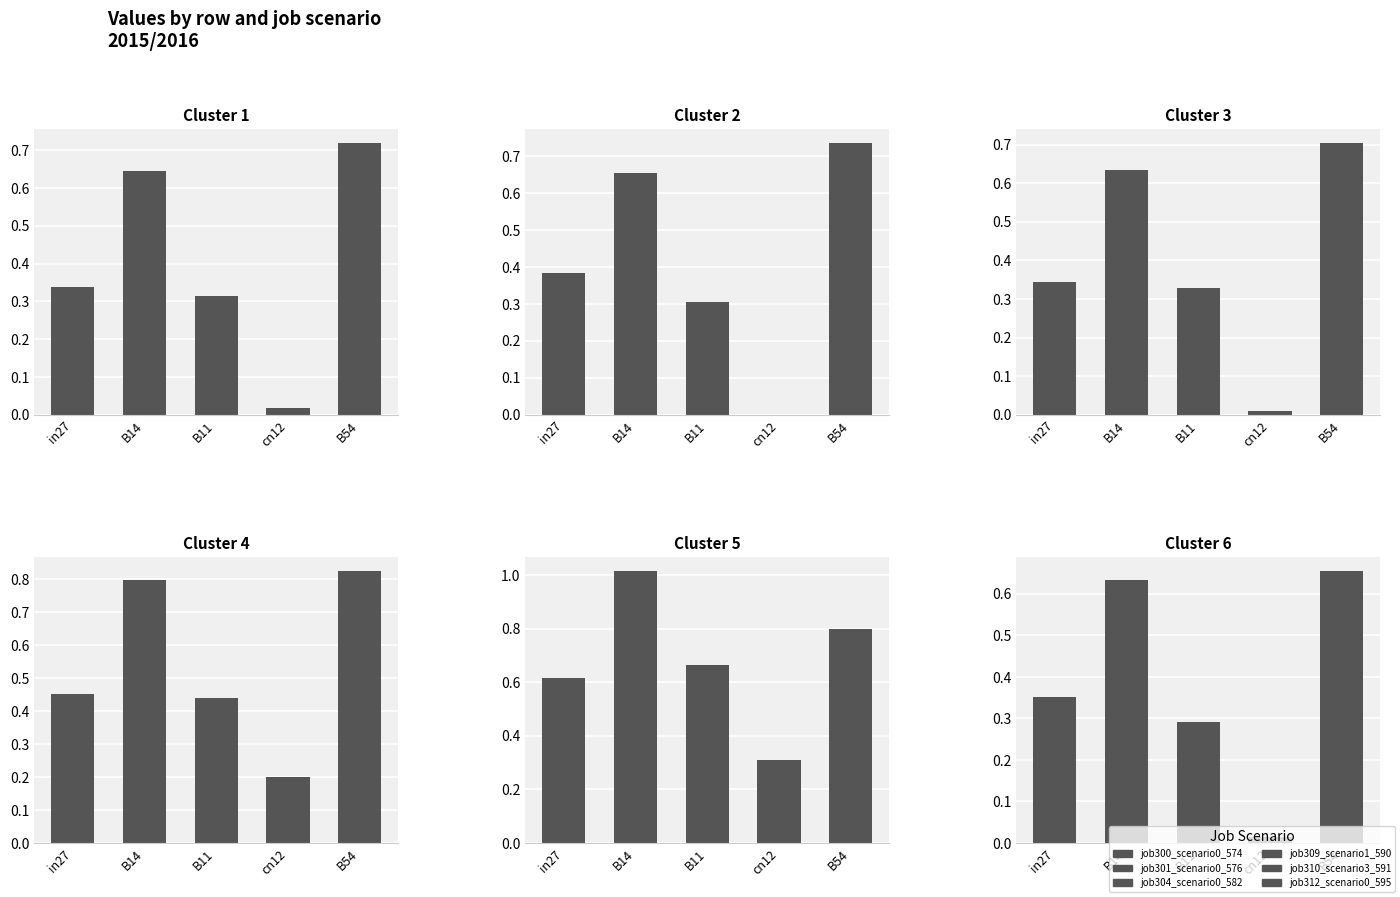

At how many categories does at least one series exceed 0?

5